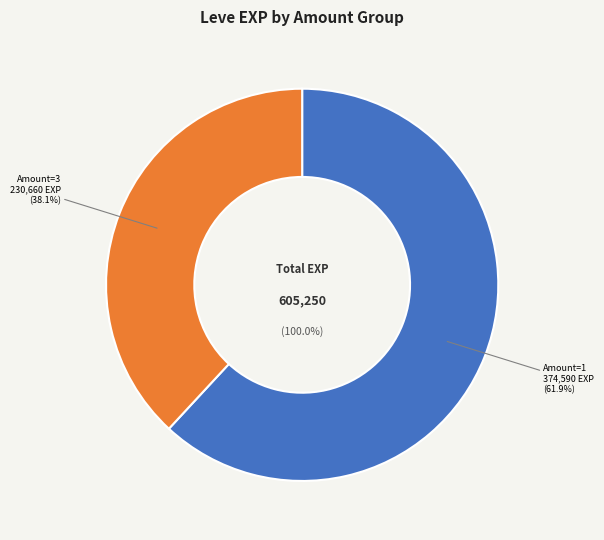

Is it true that 3 is 7% of the pie?

False